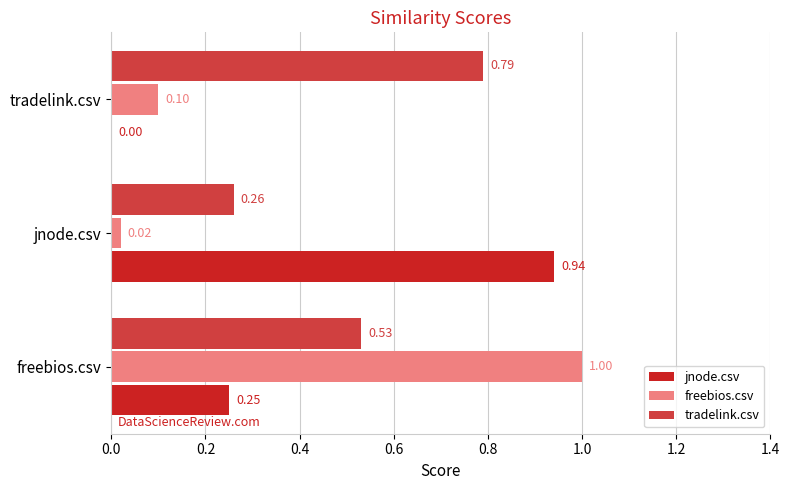

At which category is the sum across all series the highest?

freebios.csv